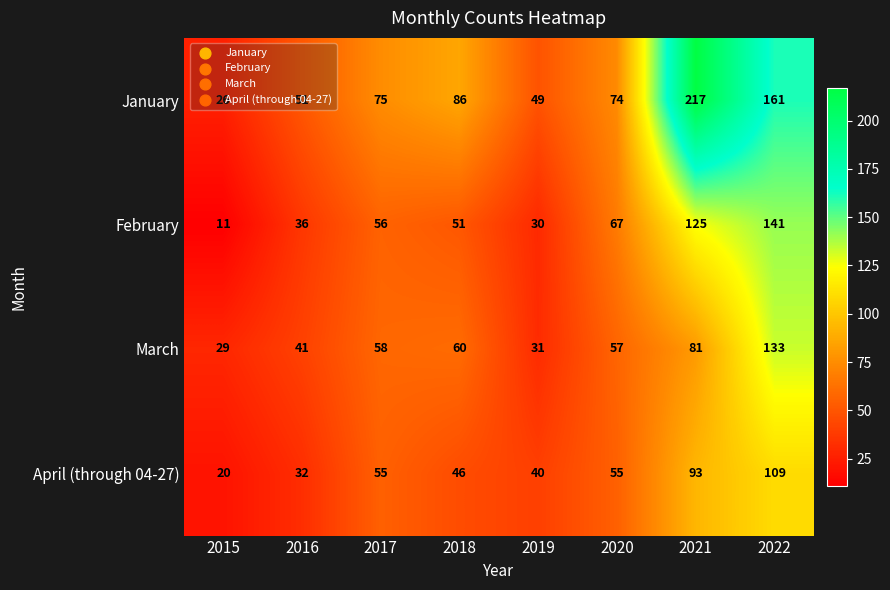

How many categories are shown in the chart?

8